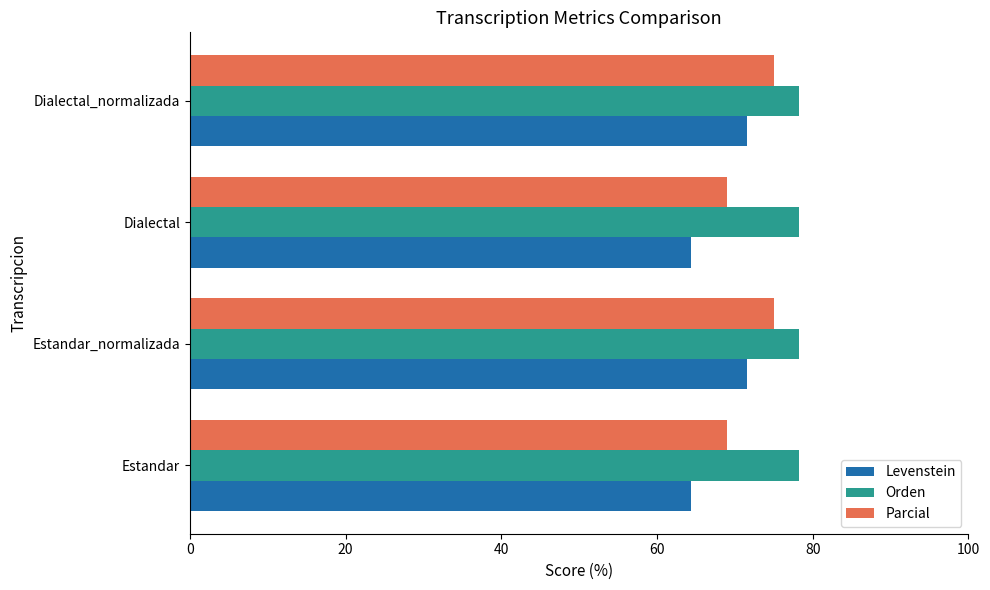

Which series has the largest total across all categories?

Orden